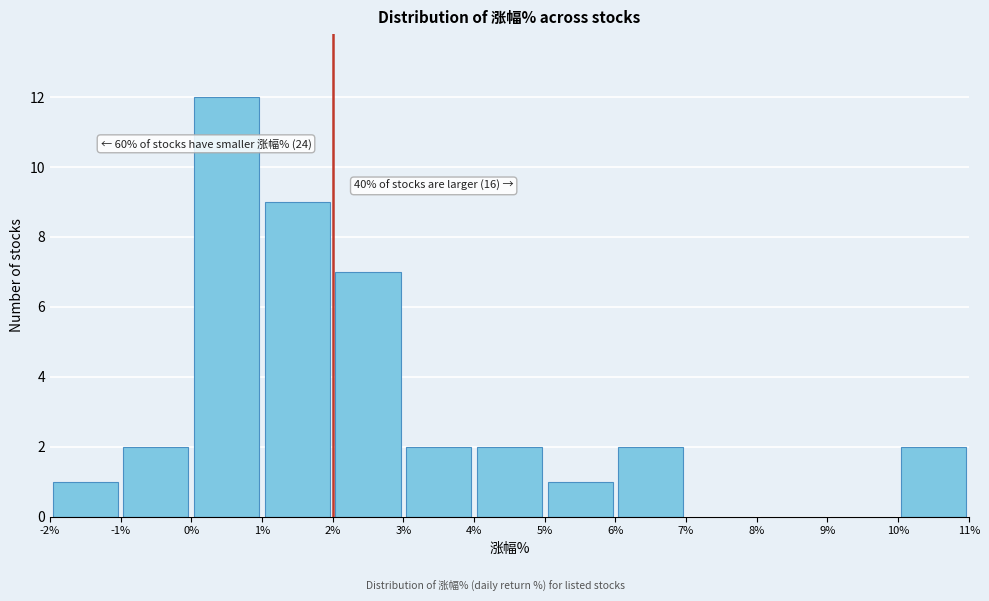

Over which range of the x-axis is the bar tallest?

0% to 1%